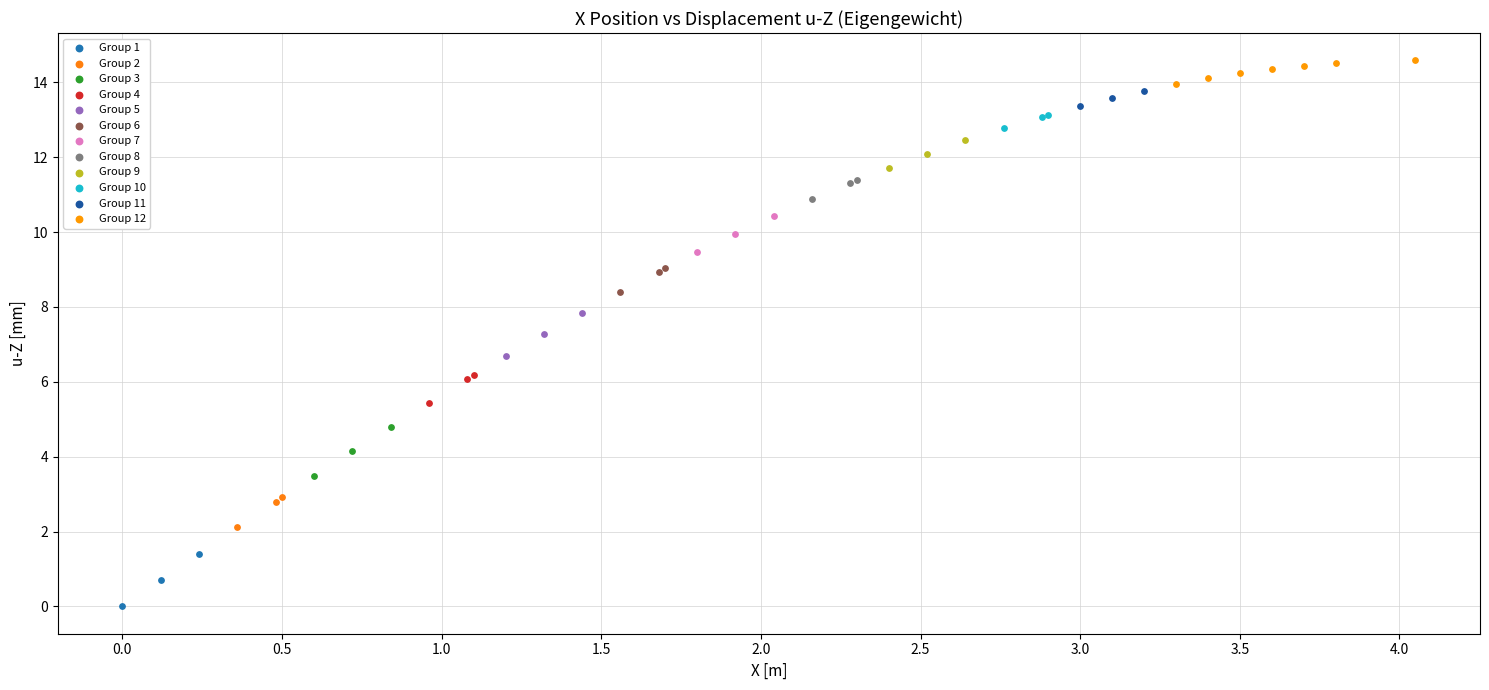

Which series reaches the minimum Y coordinate?

Group 1